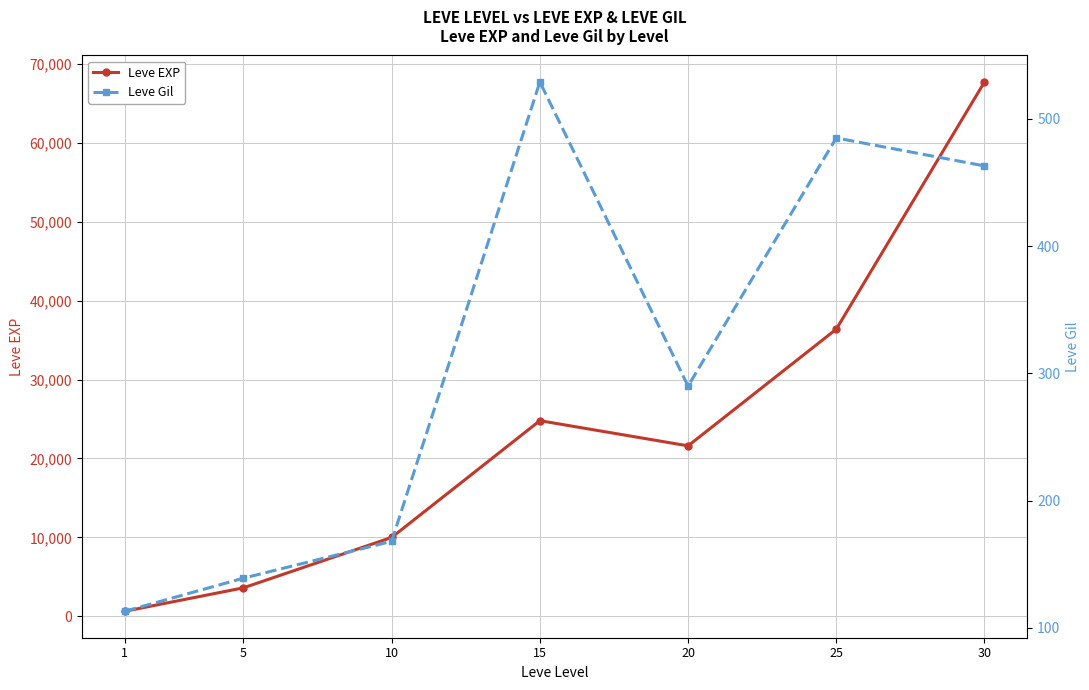

How many values in the Leve Gil series exceed 290?

3